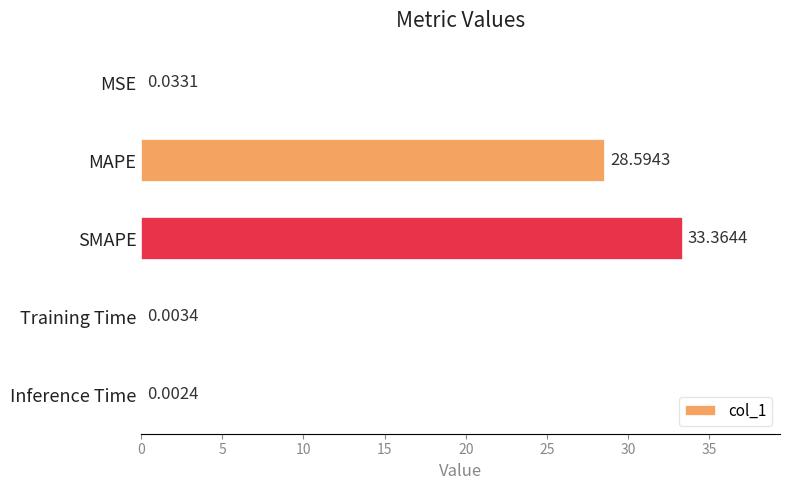

Where is the data nearest to the value 16?

MAPE